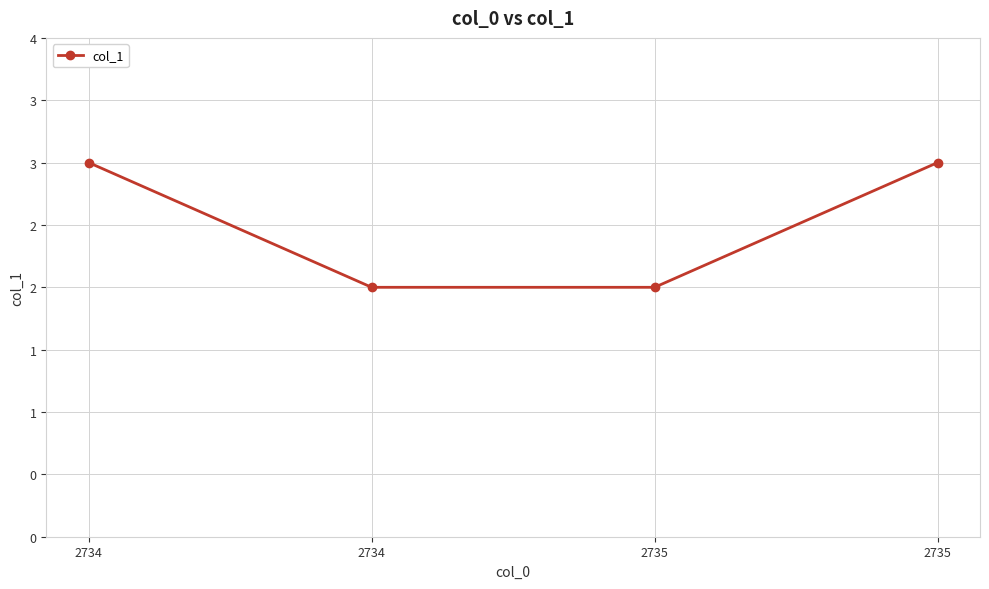

The chart shows a value of 3 at 2735. True or false?

True